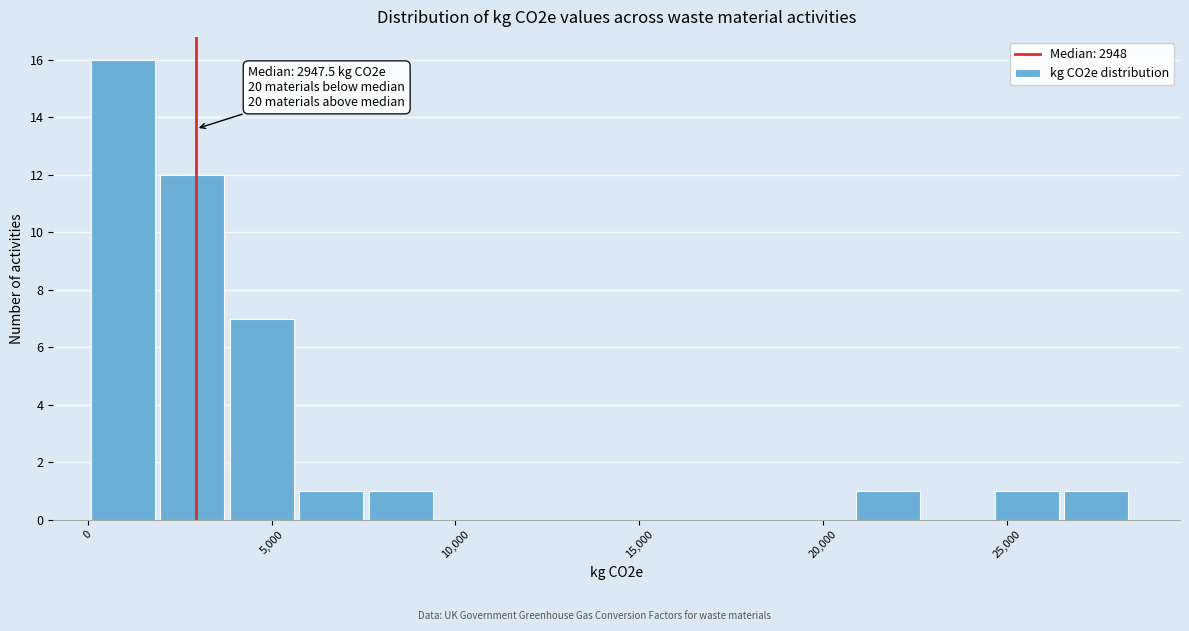

Read against the x-axis, roughly where is the centre of the tallest bar?

1000